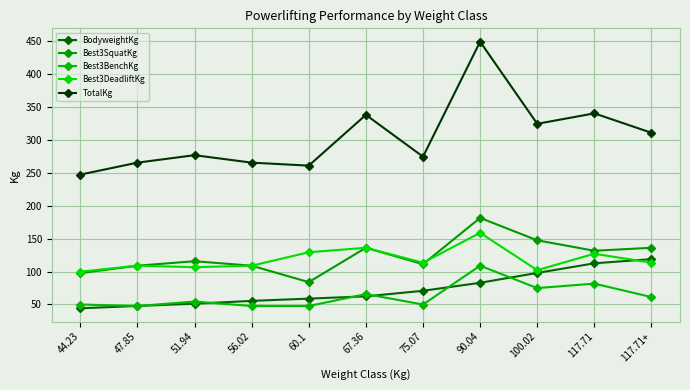

What is the difference between the maximum and minimum values in the Best3DeadliftKg series?

59.0